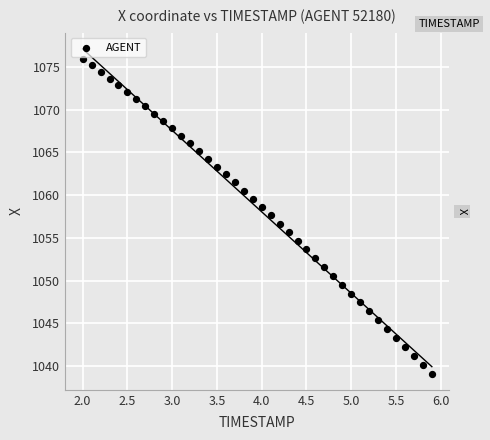

What is the range of Y values (max minus min)?

36.9